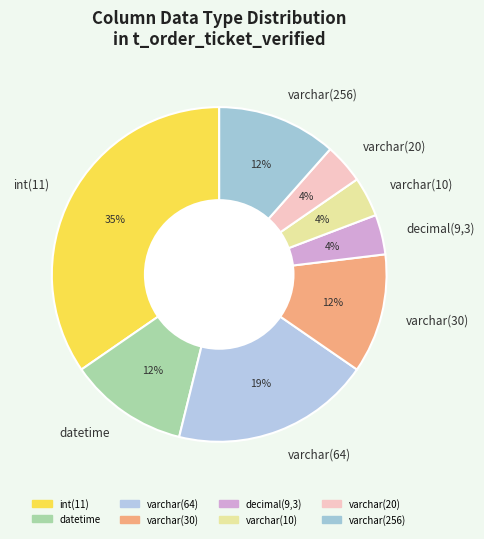

Is it true that varchar(64) is 28% of the pie?

False